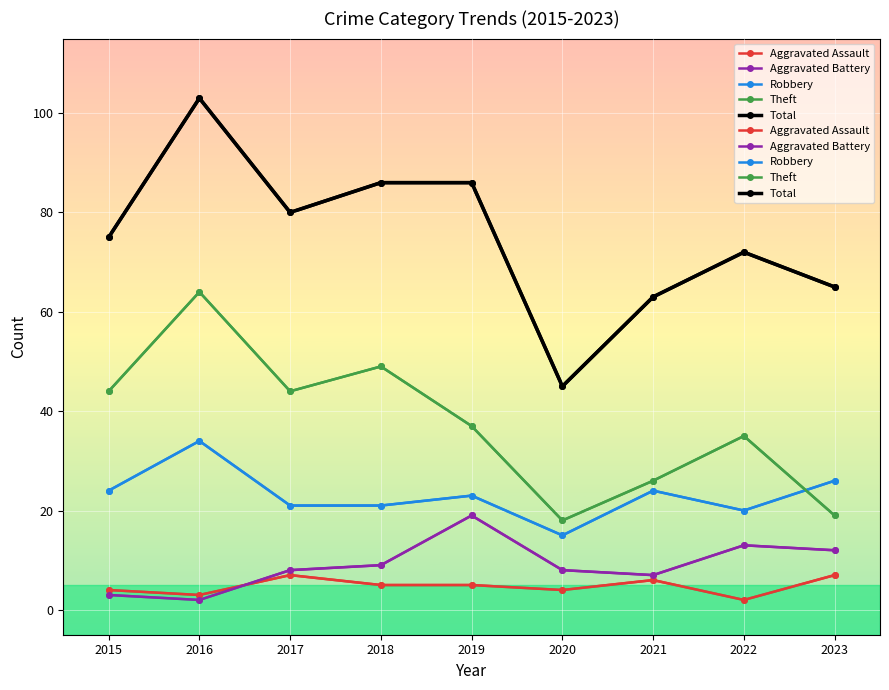

Reading left to right, transcribe all the data shown in this chart.

Aggravated Assault: 2015=4	2016=3	2017=7	2018=5	2019=5	2020=4	2021=6	2022=2	2023=7
Aggravated Battery: 2015=3	2016=2	2017=8	2018=9	2019=19	2020=8	2021=7	2022=13	2023=12
Robbery: 2015=24	2016=34	2017=21	2018=21	2019=23	2020=15	2021=24	2022=20	2023=26
Theft: 2015=44	2016=64	2017=44	2018=49	2019=37	2020=18	2021=26	2022=35	2023=19
Total: 2015=75	2016=103	2017=80	2018=86	2019=86	2020=45	2021=63	2022=72	2023=65